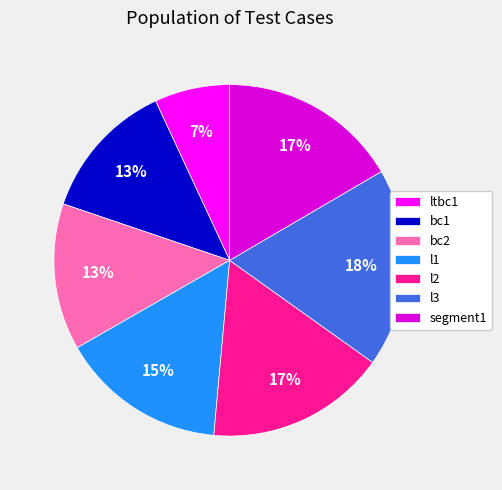

How many segments does this pie chart have?

7